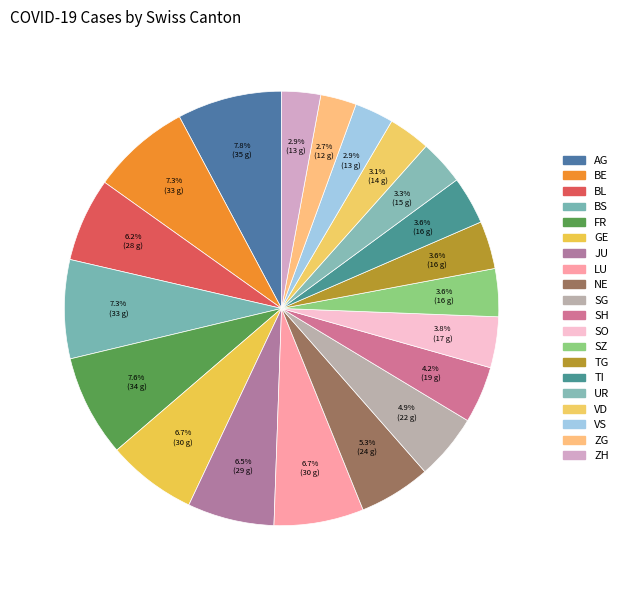

What percentage is NOT represented by SZ?

96.4%